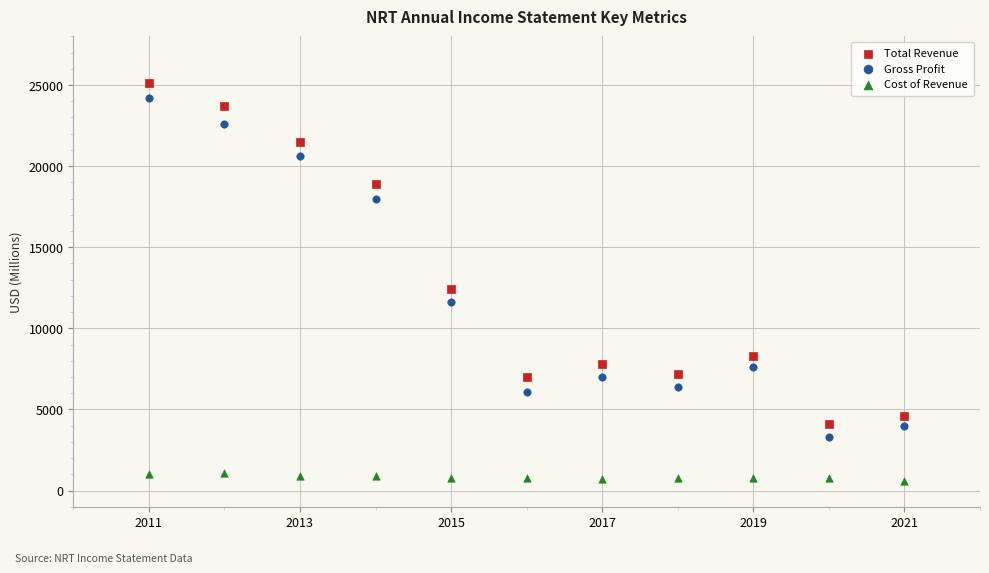

Which series contains the highest Y value?

Total Revenue